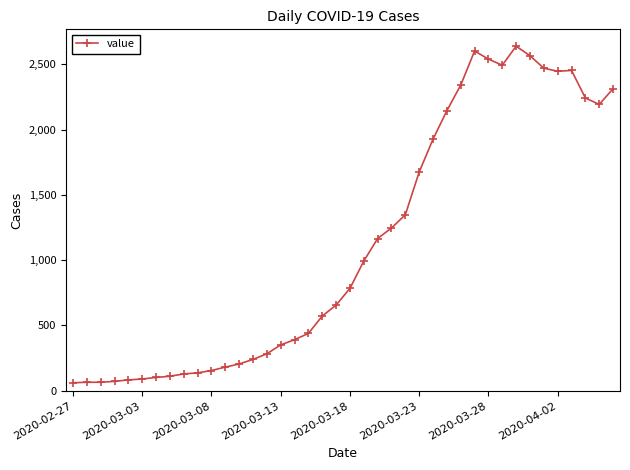

What is the smallest value displayed?

61